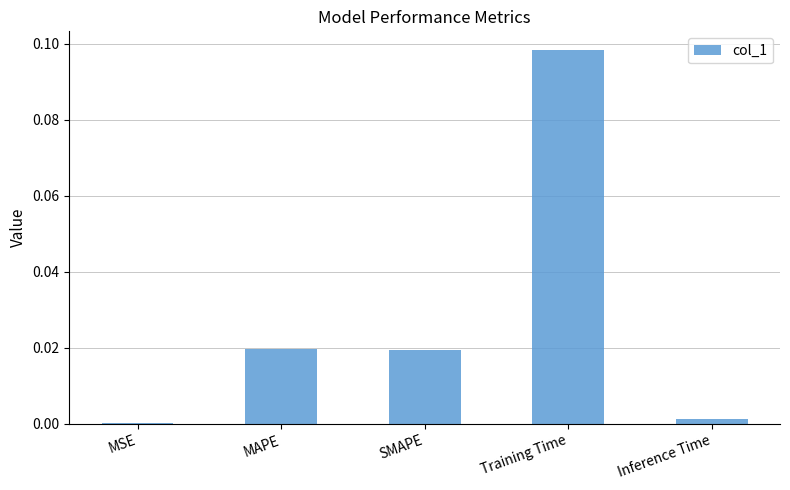

True or false: the data shows 0.0 at MAPE.

True